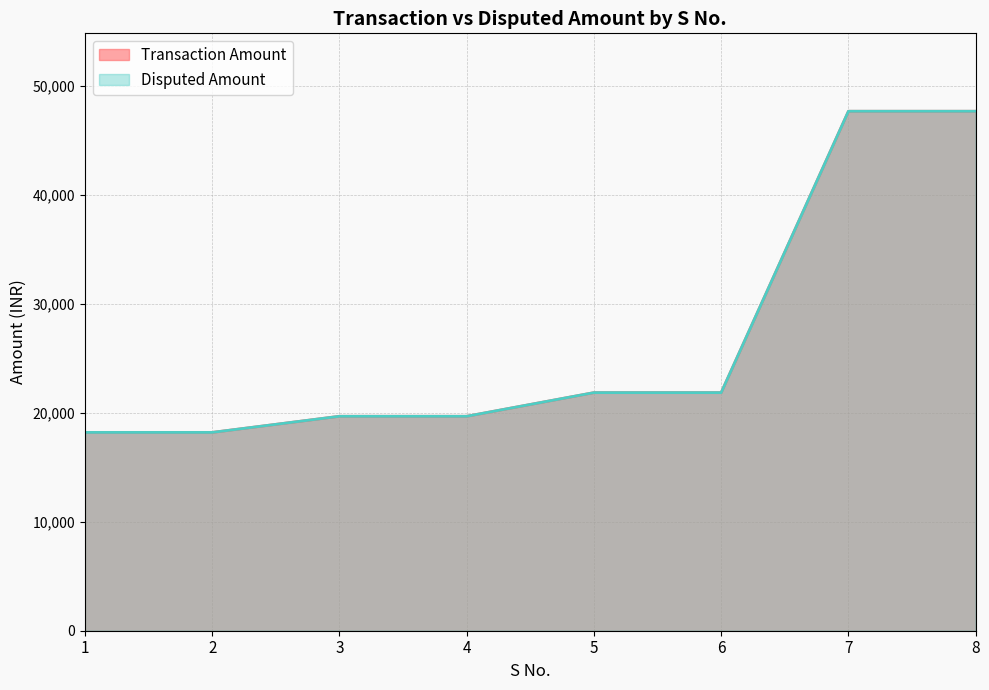

What value does the Disputed Amount series have at 4?

19670